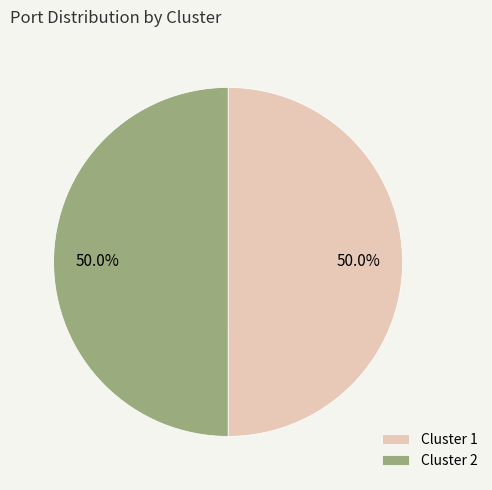

How many slices are in this pie chart?

2